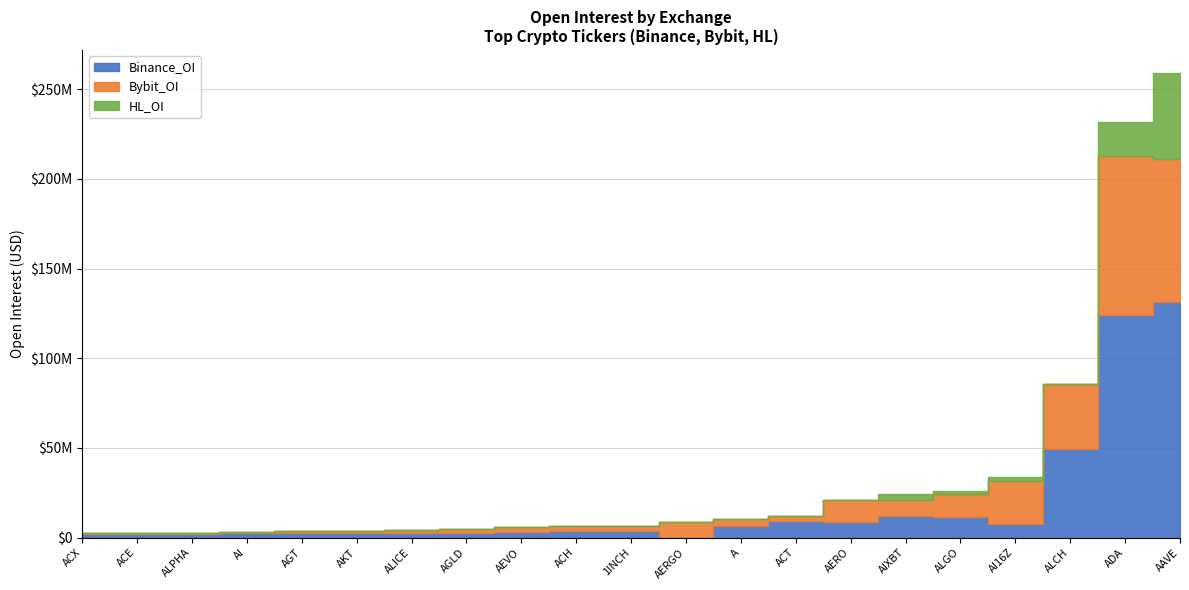

What are all the series names shown in the legend?

Binance_OI, Bybit_OI, HL_OI